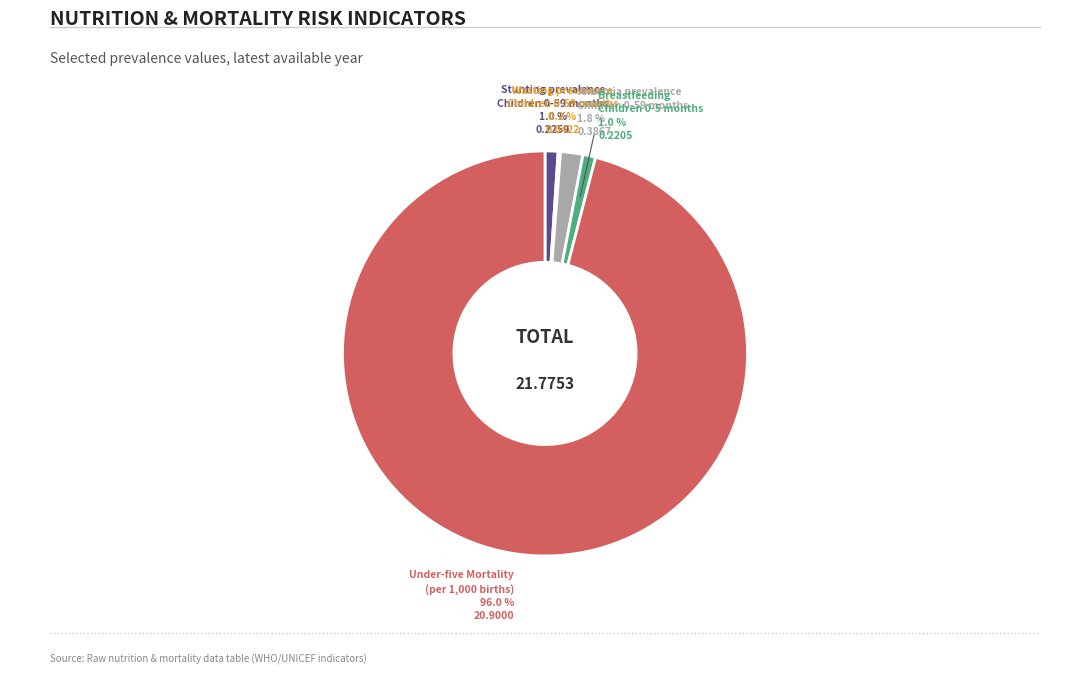

Is there any slice that represents more than half of the pie?

Yes